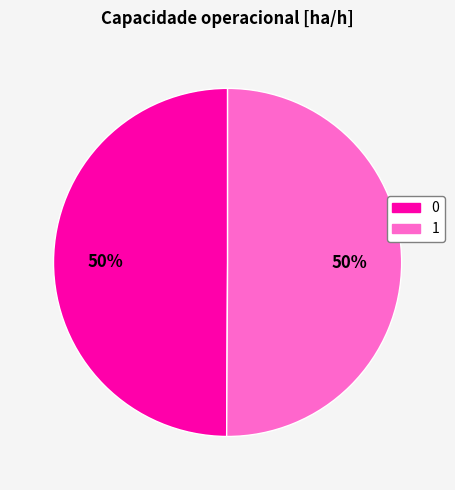

To the nearest percent, what percentage of the pie is 0?

50%